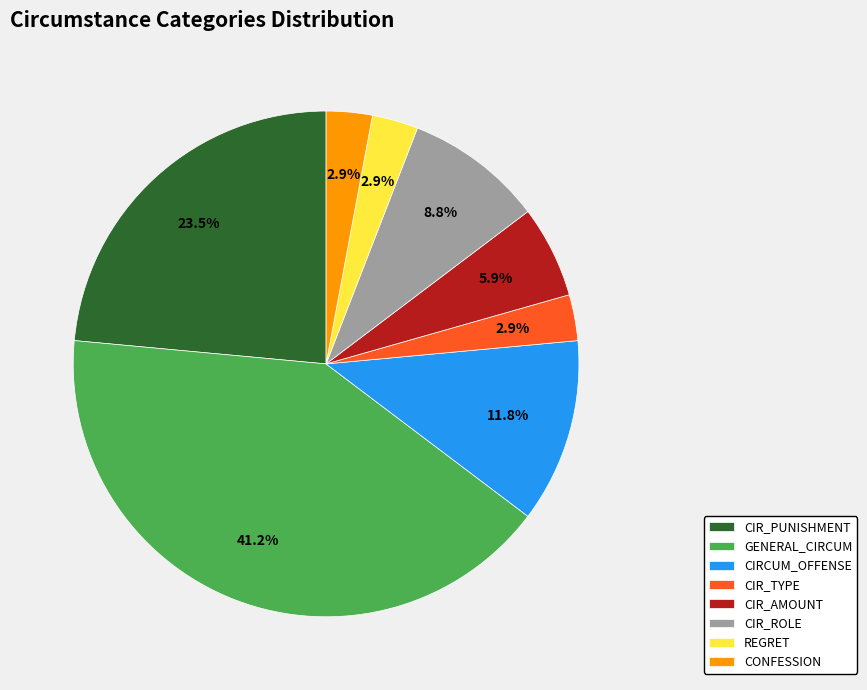

Approximately how many times larger is the value at GENERAL_CIRCUM compared to CIR_PUNISHMENT?

1.8